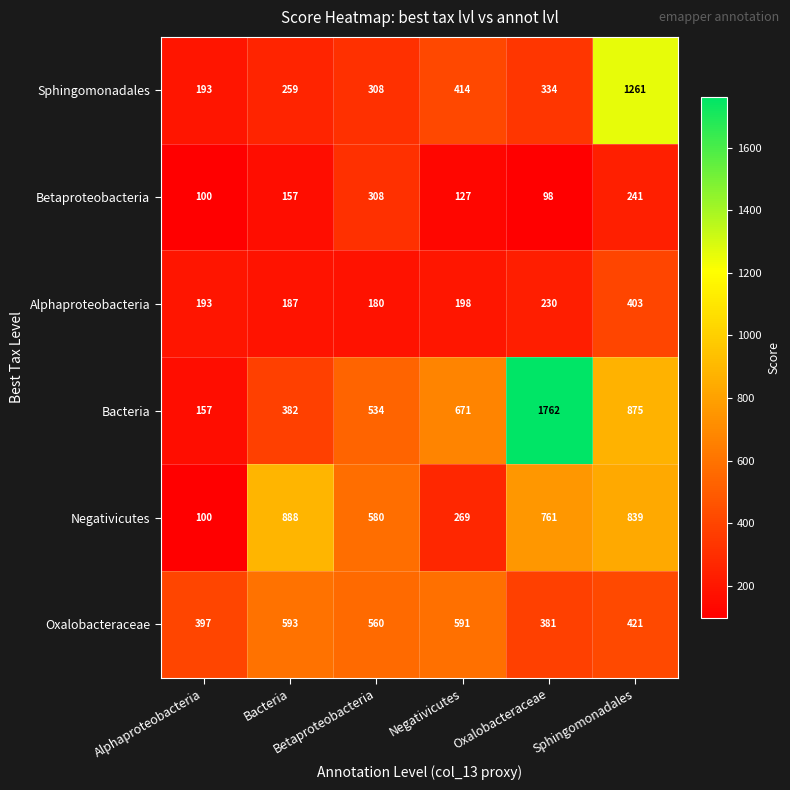

Between Bacteria and Betaproteobacteria, which series saw the biggest shift?

Negativicutes